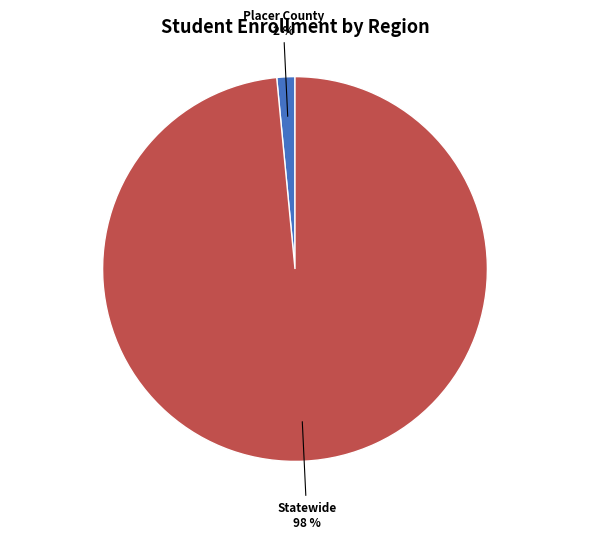

Combined, do Placer County and Statewide account for over 50%?

Yes